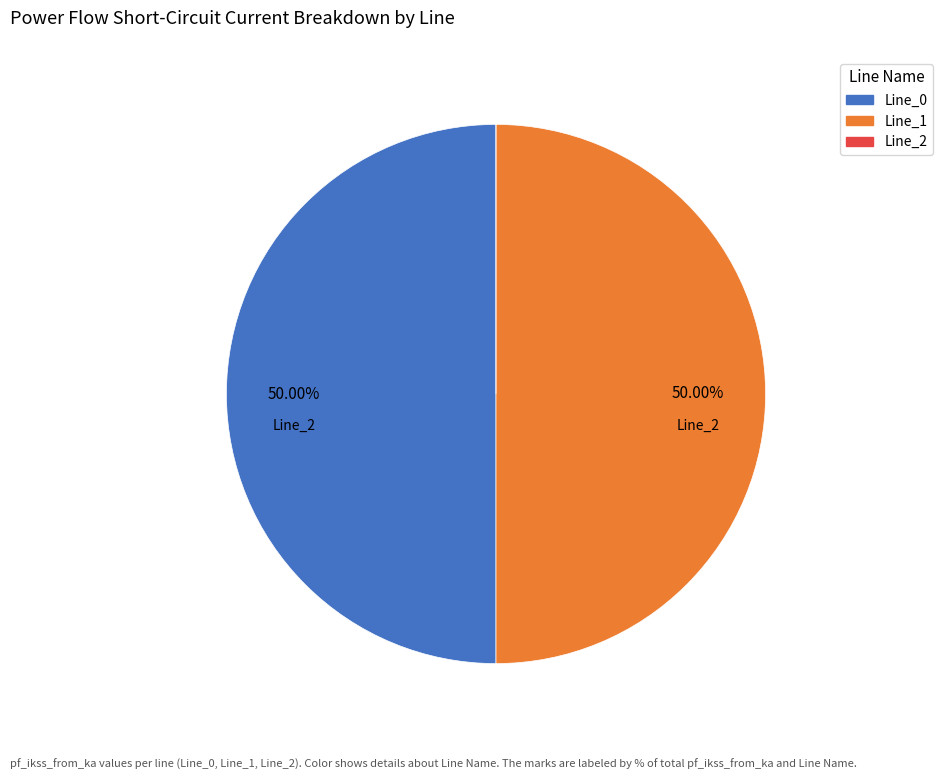

What percentage is the Line_1 slice, to the nearest percent?

50%